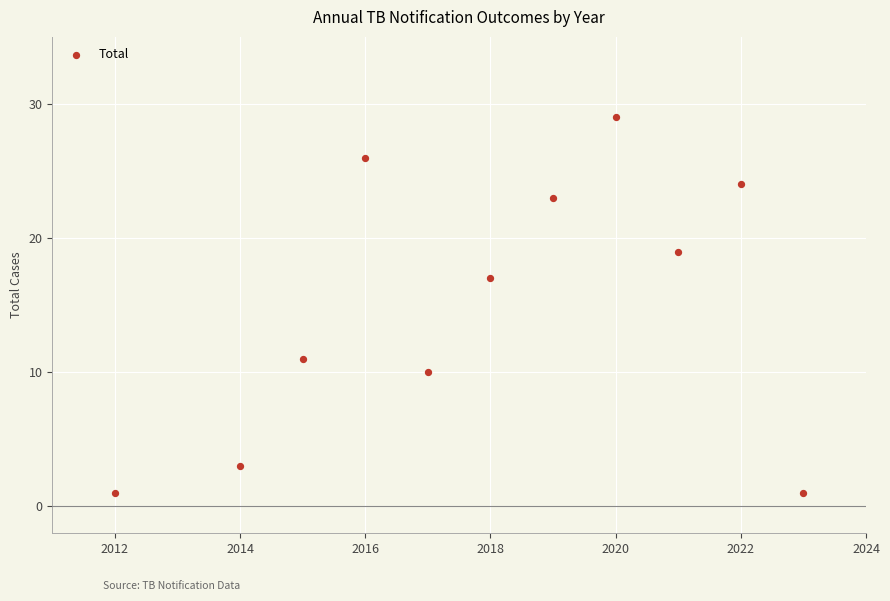

What is the range of Y values (max minus min)?

28